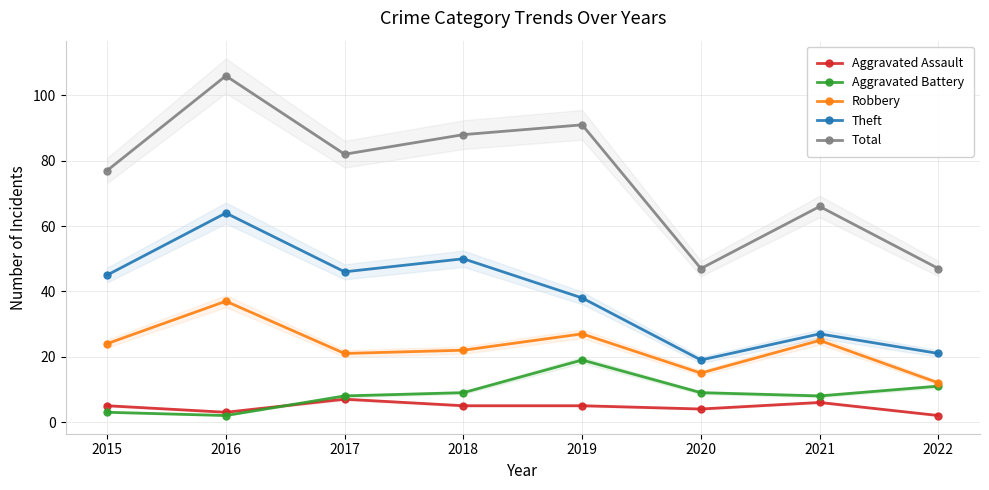

At which category does Theft reach its first local peak?

2016